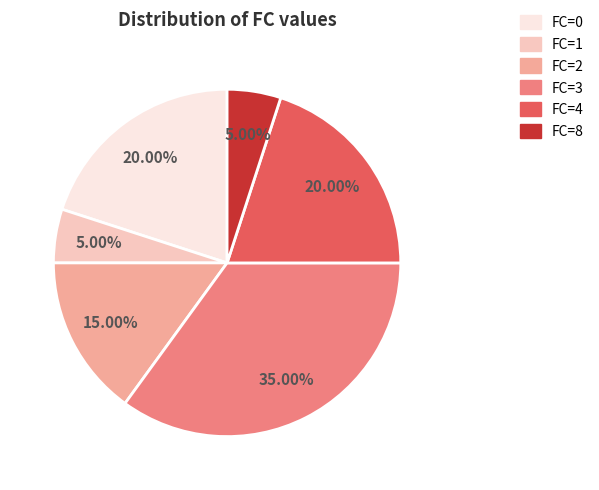

What is the ratio of the value at FC=3 to the value at FC=8?

7.0